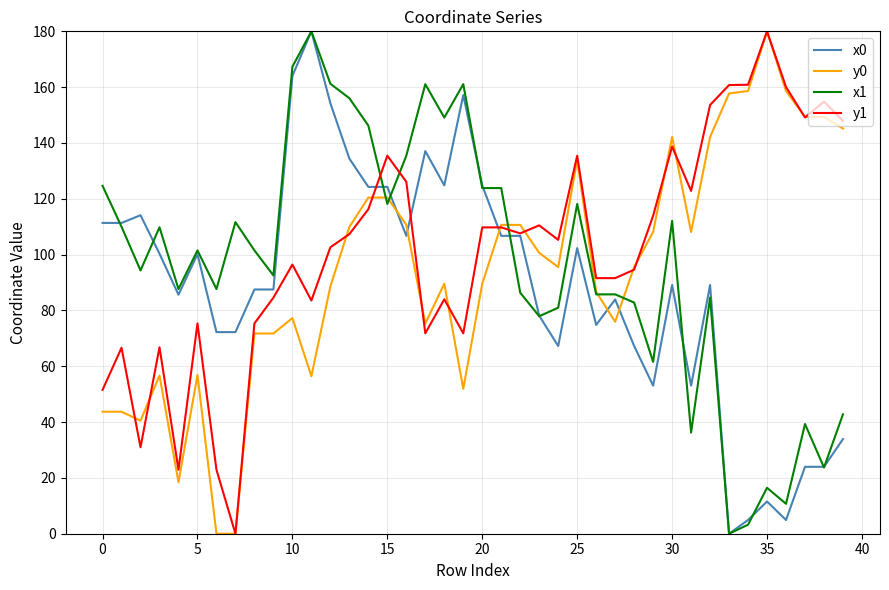

True or false: x0 and y0 cross at least once.

True